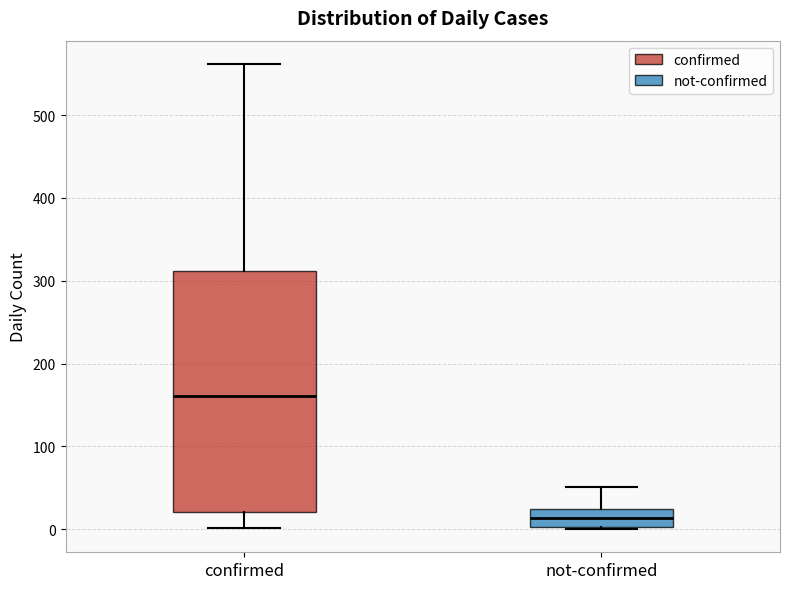

Reading left to right, transcribe this box plot: for each box, give where its median line is, the range the box spans, and where its two whiskers end, as read against the y-axis. The values are not printed on the chart, so give them approximately, as read against the axis.

confirmed: median 160, box 20 to 310, whiskers 0 to 560
not-confirmed: median 10, box 0 to 20, whiskers 0 to 50